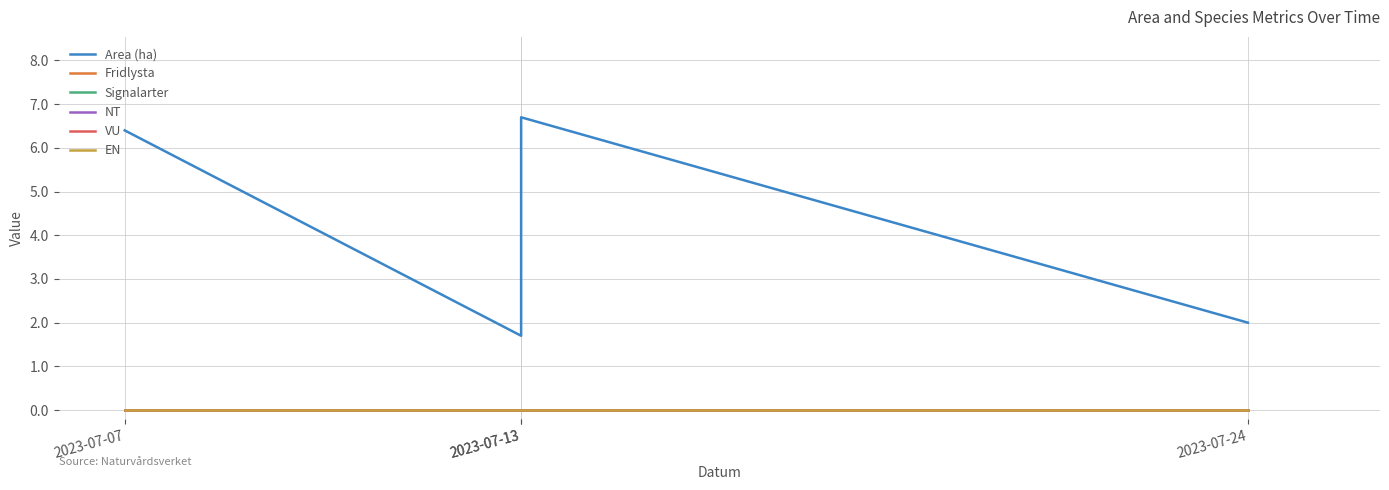

At how many categories does at least one series exceed 2?

2